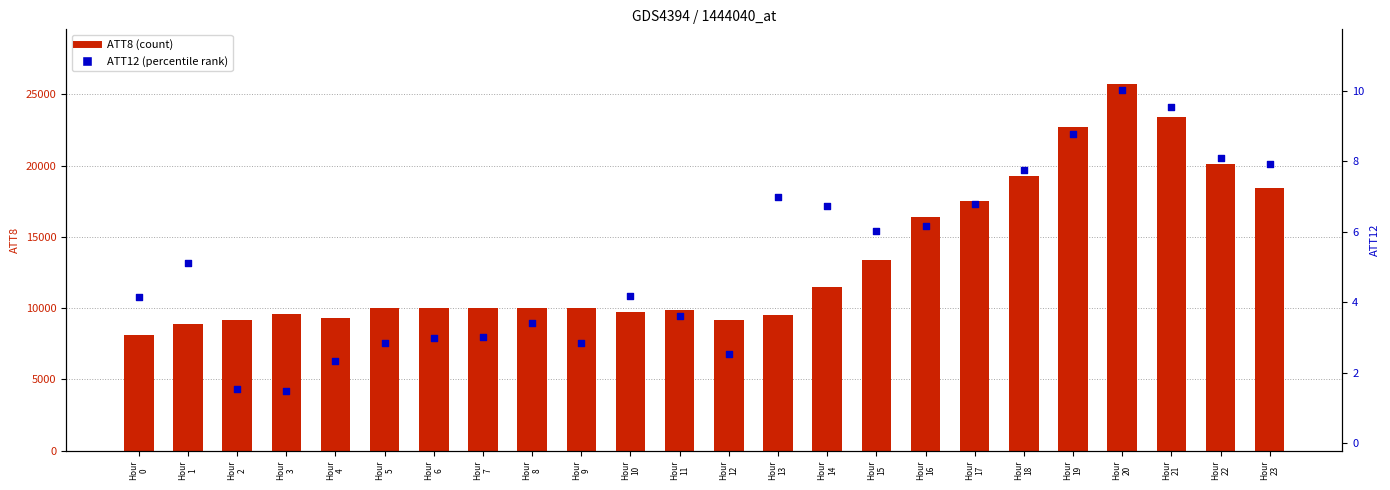

Is the value of ATT8 (count) at Hour
20 greater than the value of ATT12 (percentile) at Hour
21?

Yes